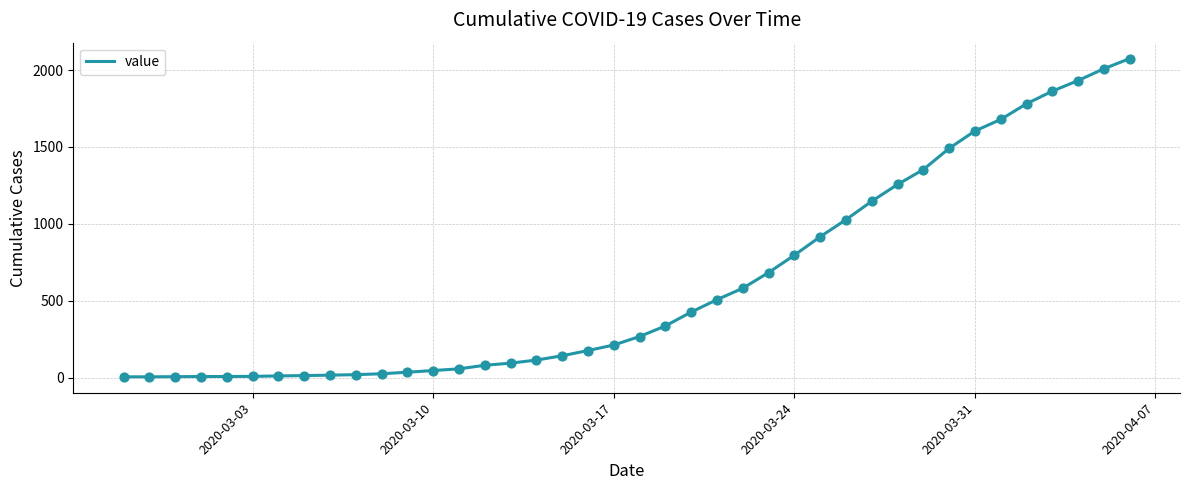

What is the difference between the maximum and minimum values?

2070